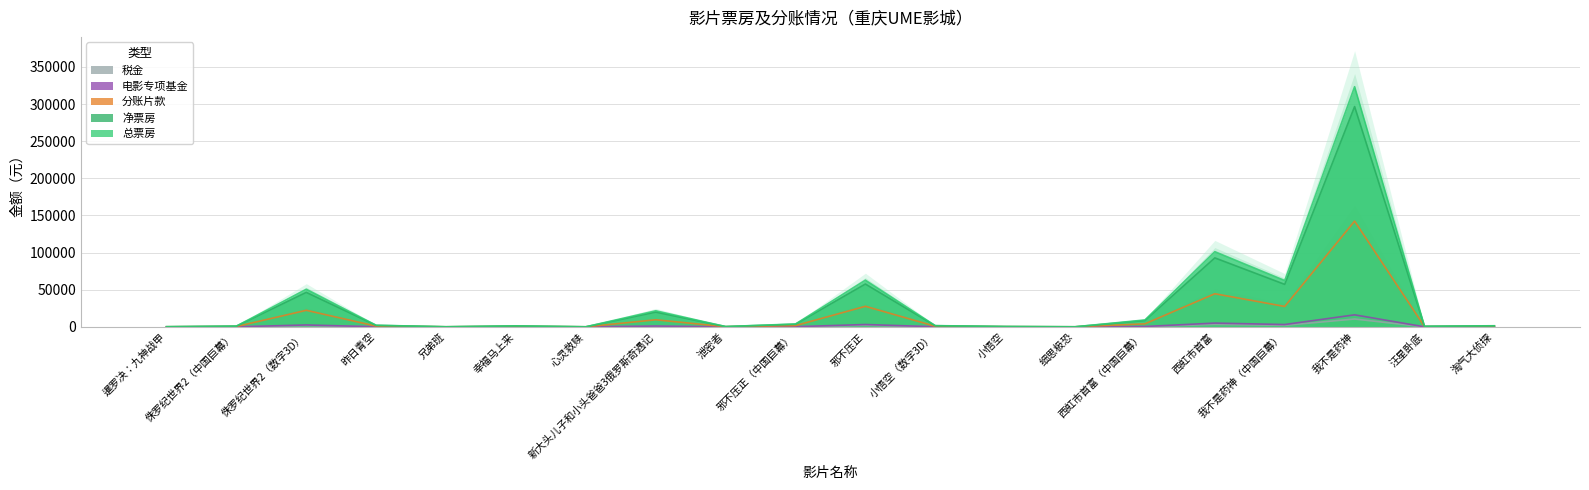

Reading left to right, list all the values displayed in this chart.

总票房: 192.0	1012.0	50591.7	2133.0	104.0	1321.5	75.0	21620.6	392.0	3859.4	62847.6	1632.0	463.0	85.0	9282.3	101241.8	62354.1	323410.3	758.0	1472.8
净票房: 176.1	928.4	46411.7	1956.8	95.4	1212.3	68.8	19834.3	359.6	3540.6	57655.0	1497.2	424.8	78.0	8515.4	92877.1	57202.3	296689.7	695.4	1351.1
分账片款: 84.5	445.6	22277.6	939.2	45.8	581.9	33.0	9520.4	172.6	1699.5	27674.4	718.6	203.9	37.4	4087.4	44581.0	27457.1	142411.1	333.8	648.5
电影专项基金: 9.6	50.6	2529.6	106.7	5.2	66.1	3.8	1081.0	19.6	193.0	3142.4	81.6	23.1	4.2	464.1	5062.1	3117.7	16170.5	37.9	73.6
税金: 6.3	33.0	1650.4	69.6	3.4	43.1	2.5	705.3	12.8	125.9	2050.2	53.2	15.1	2.8	302.8	3302.6	2034.1	10550.1	24.7	48.0